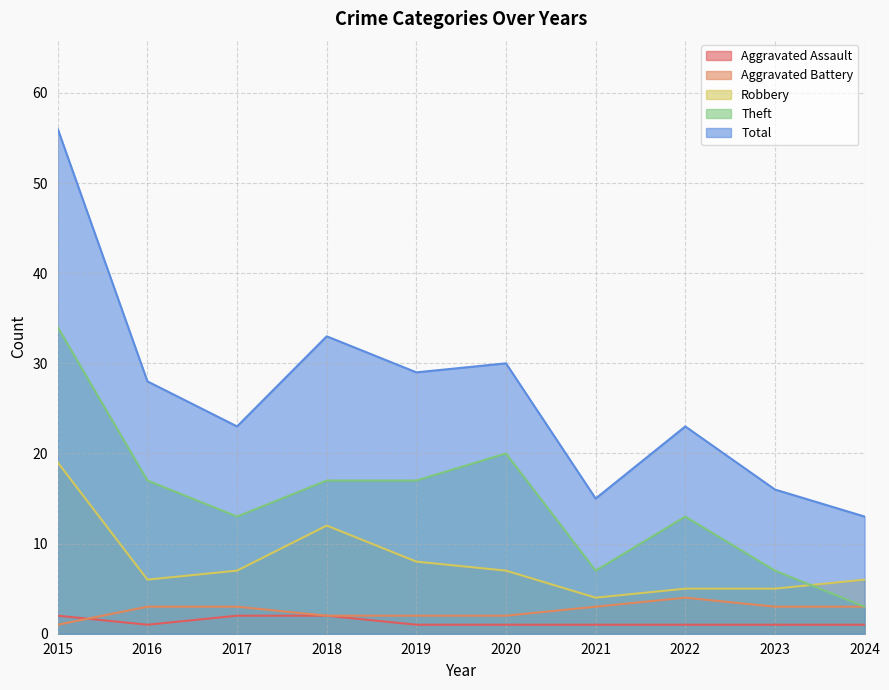

Does the chart display data point markers on the line(s)?

No